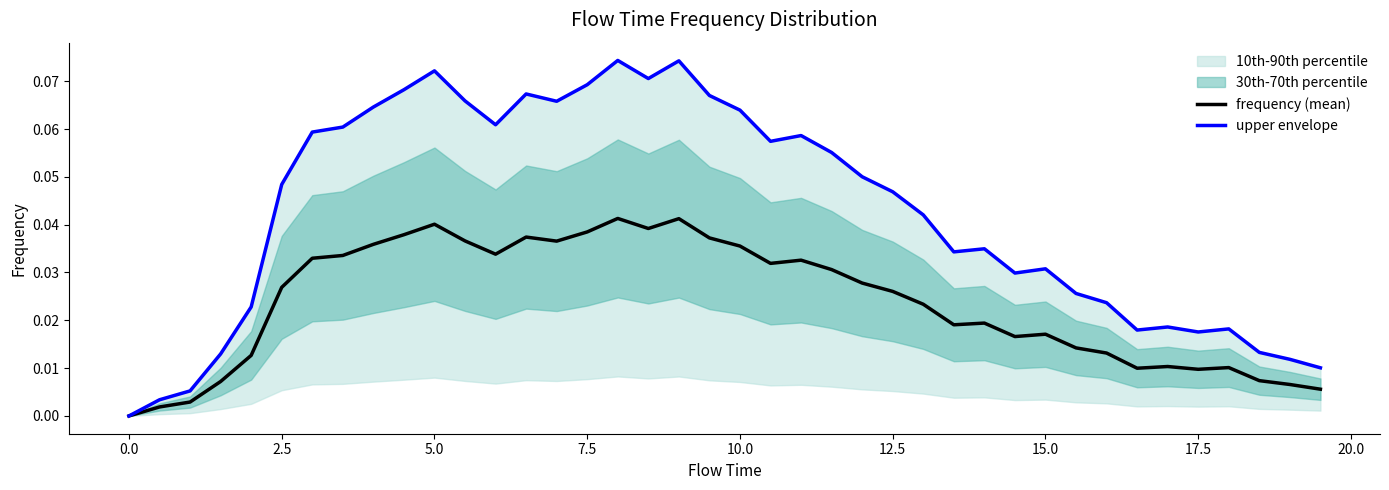

What is the difference between the maximum and second lowest values in the upper envelope series?

0.1